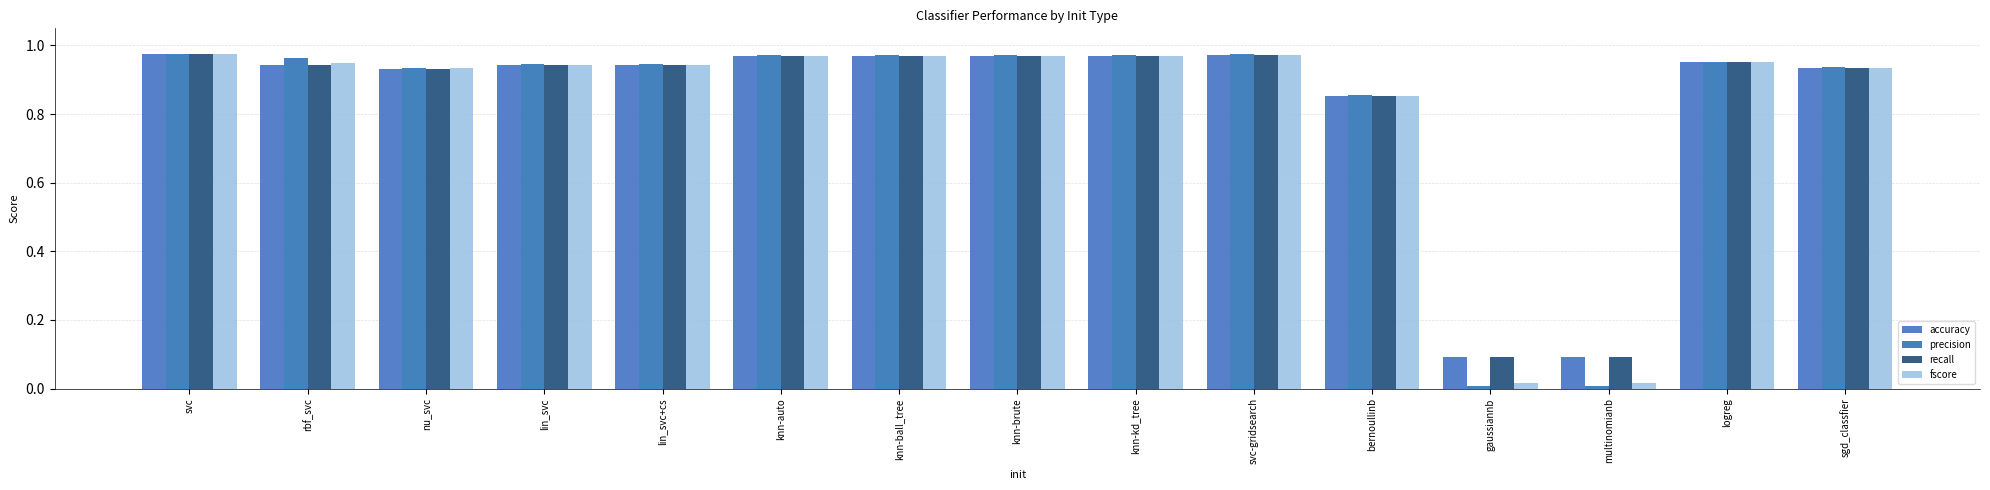

How many distinct data groups are displayed?

4